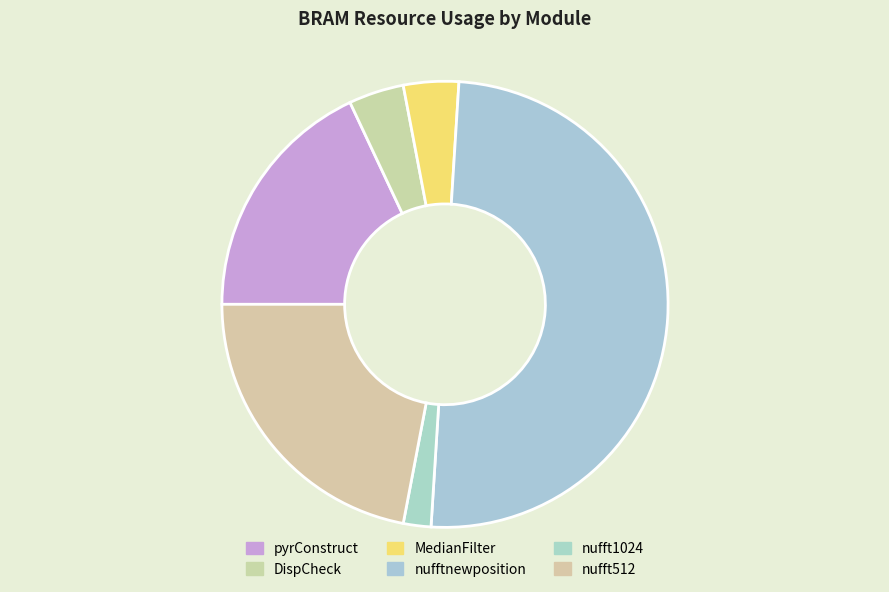

Is MedianFilter the majority of the pie?

No